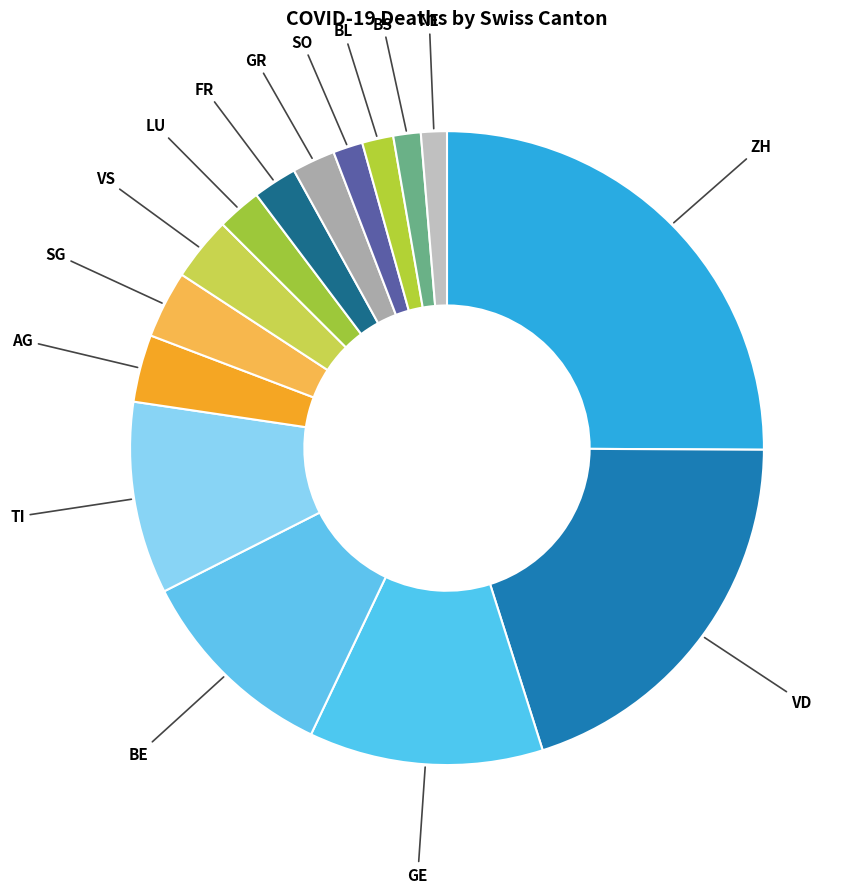

What is the largest slice in the pie chart?

ZH